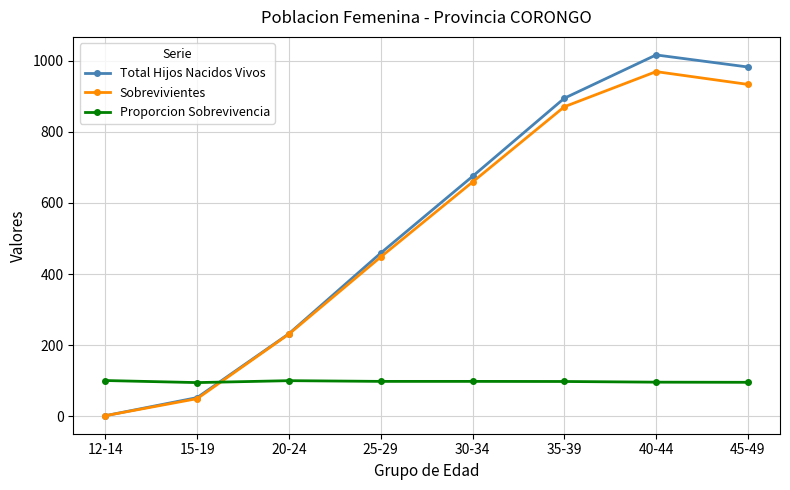

How many distinct data groups are displayed?

3